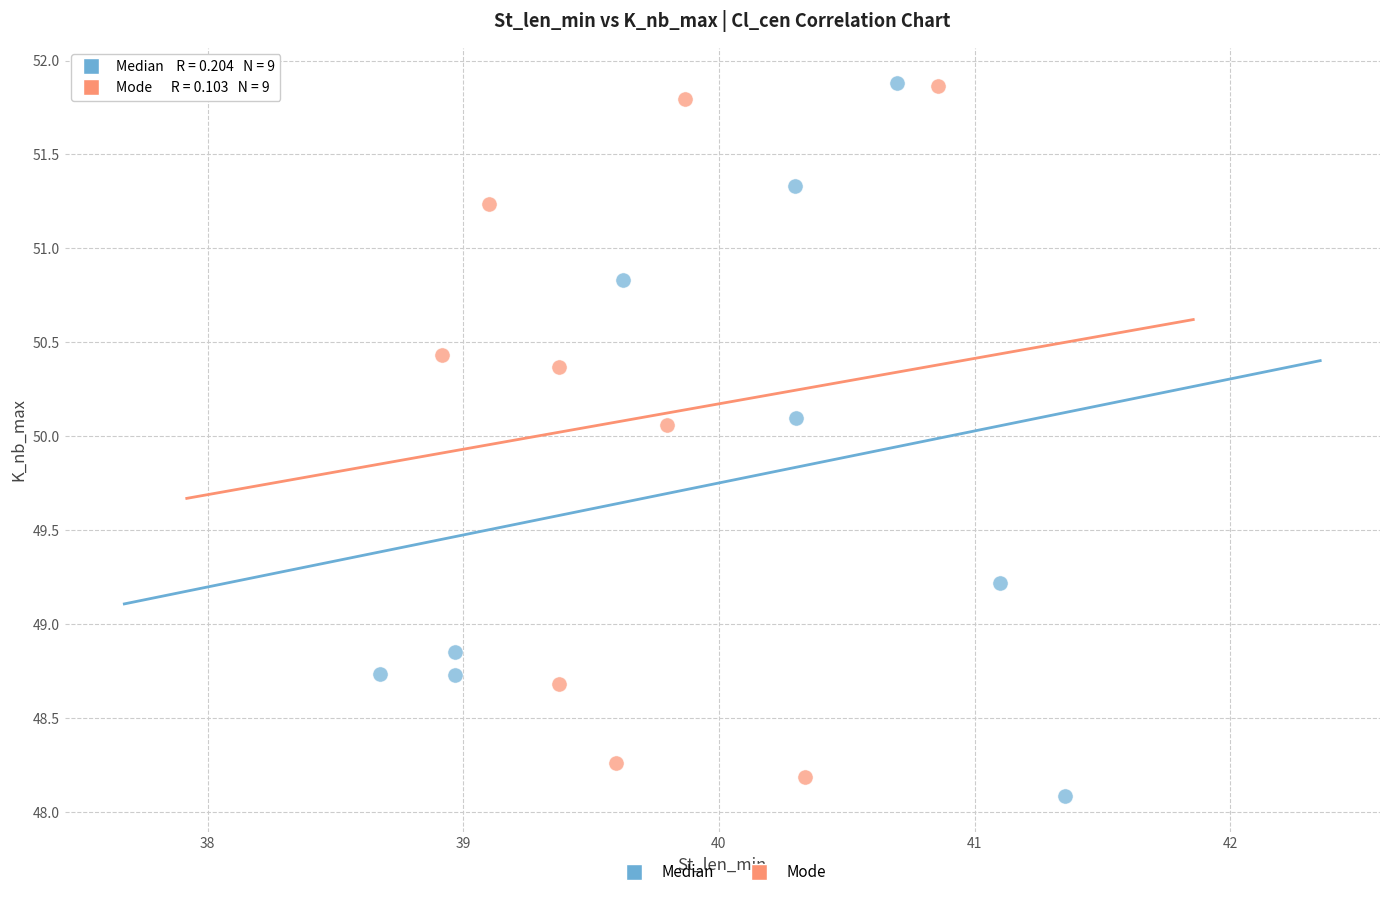

Which series contains the lowest Y value?

Median